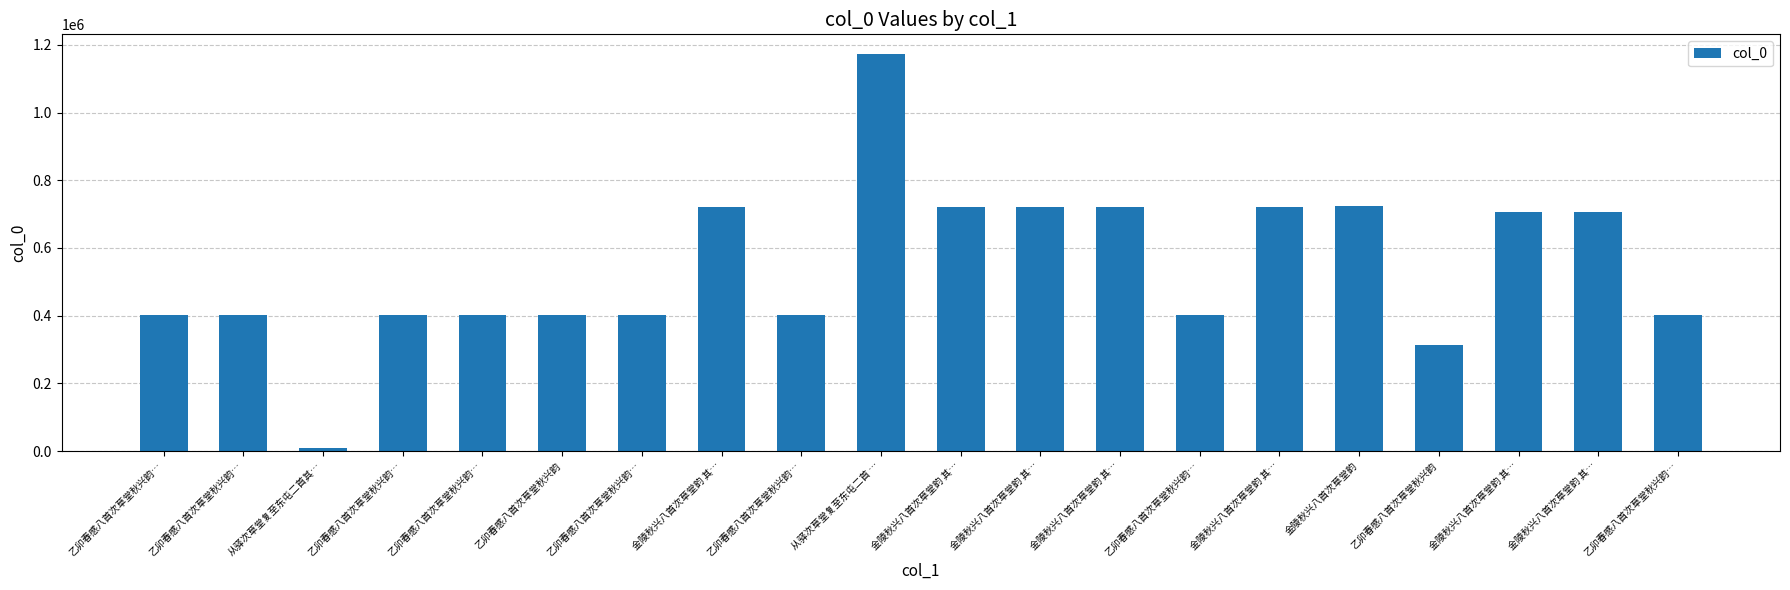

Reading left to right, extract all data points from this chart.

乙卯春感八首次草堂秋兴韵…=401306	乙卯春感八首次草堂秋兴韵…=401305	从驿次草堂复至东屯二首其…=8542	乙卯春感八首次草堂秋兴韵…=401303	乙卯春感八首次草堂秋兴韵…=401302	乙卯春感八首次草堂秋兴韵=401943	乙卯春感八首次草堂秋兴韵…=401301	金陵秋兴八首次草堂韵 其…=719796	乙卯春感八首次草堂秋兴韵…=401304	从驿次草堂复至东屯二首 …=1172763	金陵秋兴八首次草堂韵 其…=719794	金陵秋兴八首次草堂韵 其…=719793	金陵秋兴八首次草堂韵 其…=719795	乙卯春感八首次草堂秋兴韵…=401300	金陵秋兴八首次草堂韵 其…=719791	金陵秋兴八首次草堂韵=722651	乙卯春感八首次草堂秋兴韵=314677	金陵秋兴八首次草堂韵 其…=705357	金陵秋兴八首次草堂韵 其…=705358	乙卯春感八首次草堂秋兴韵…=401307